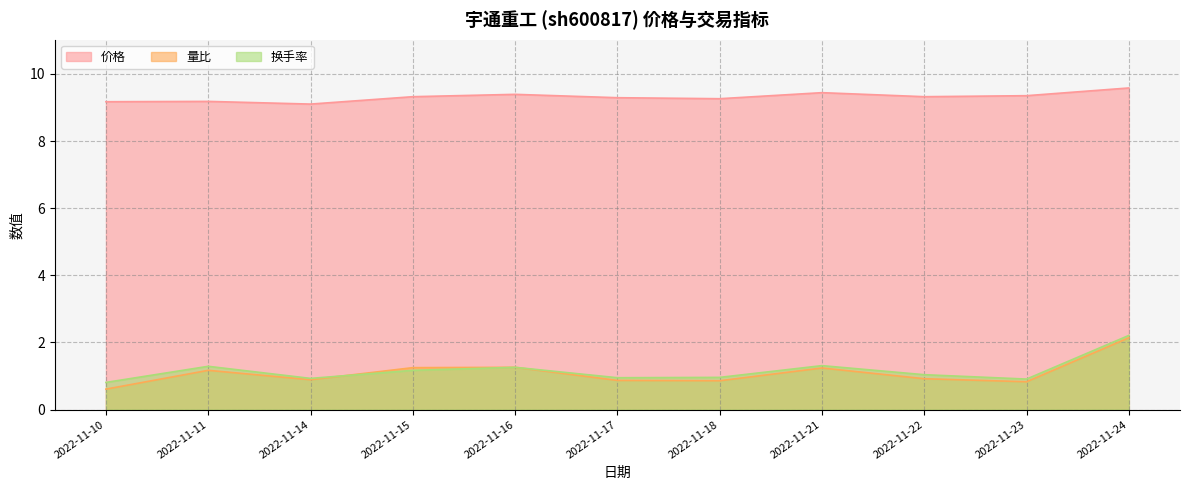

What is the value of the 价格 point at the 4th from the left?

9.3